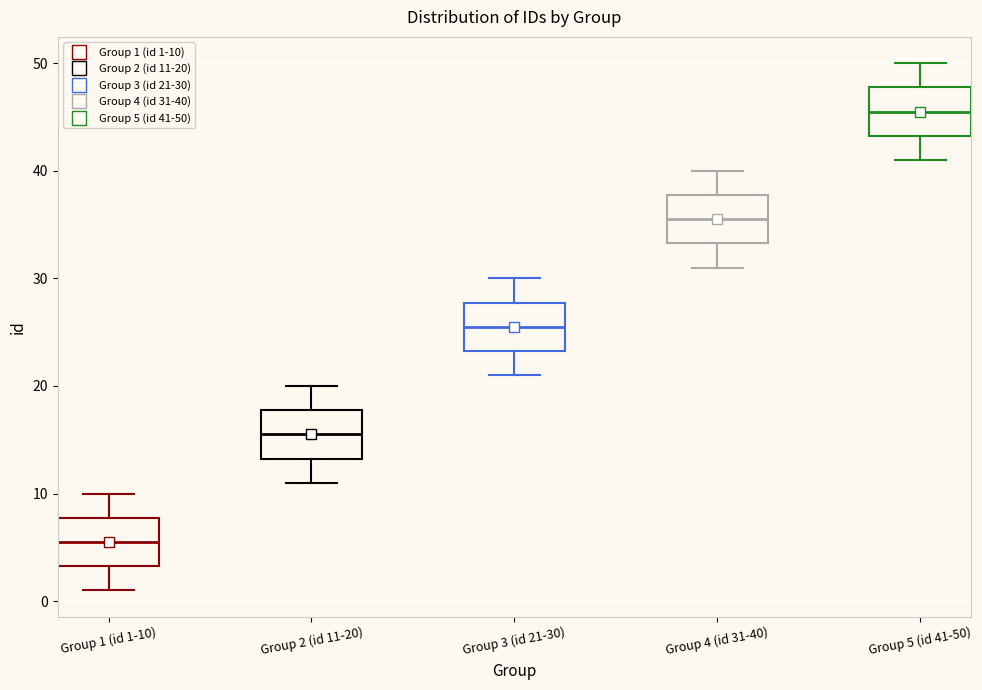

Which box has the lowest median line?

Group 1 (id 1-10)